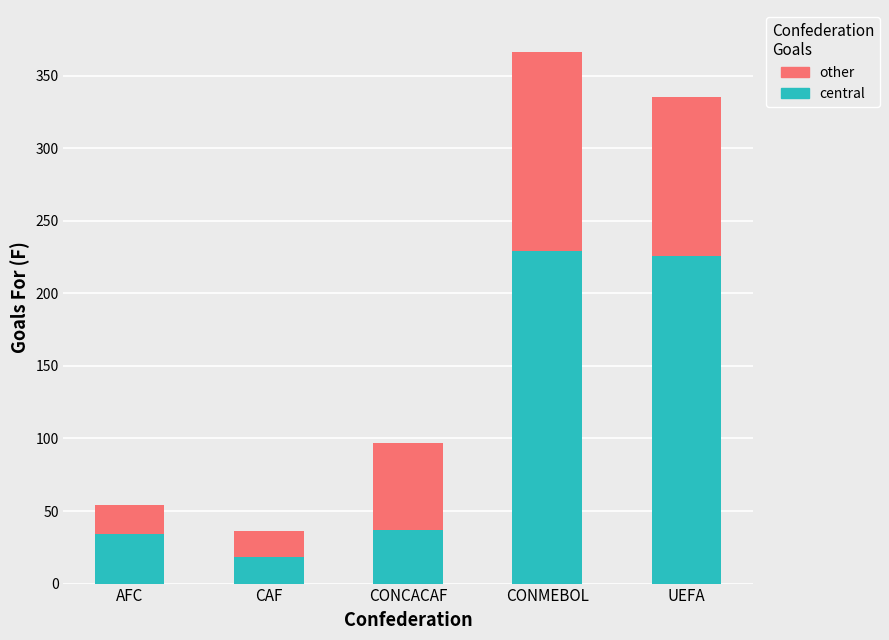

How many bars are there in total?

5